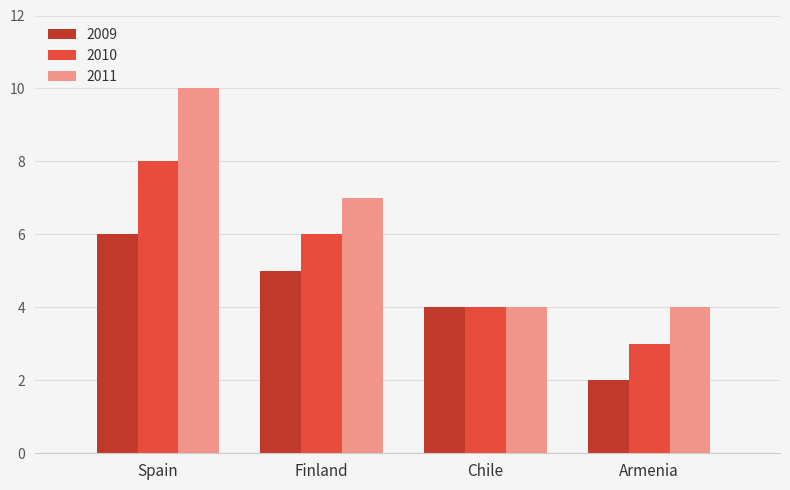

How many values in the 2010 series are below 6?

2